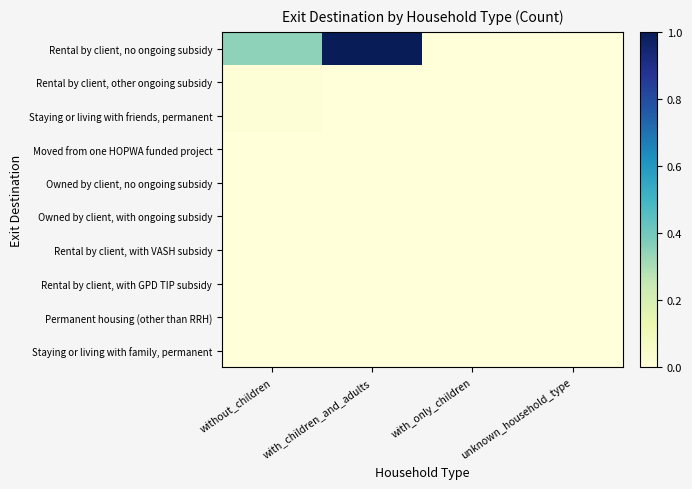

At with_only_children, list the series in order from smallest to largest.

Rental by client, no ongoing subsidy, Rental by client, other ongoing subsidy, Staying or living with friends, permanent, Moved from one HOPWA funded project, Owned by client, no ongoing subsidy, Owned by client, with ongoing subsidy, Rental by client, with VASH subsidy, Rental by client, with GPD TIP subsidy, Permanent housing (other than RRH), Staying or living with family, permanent